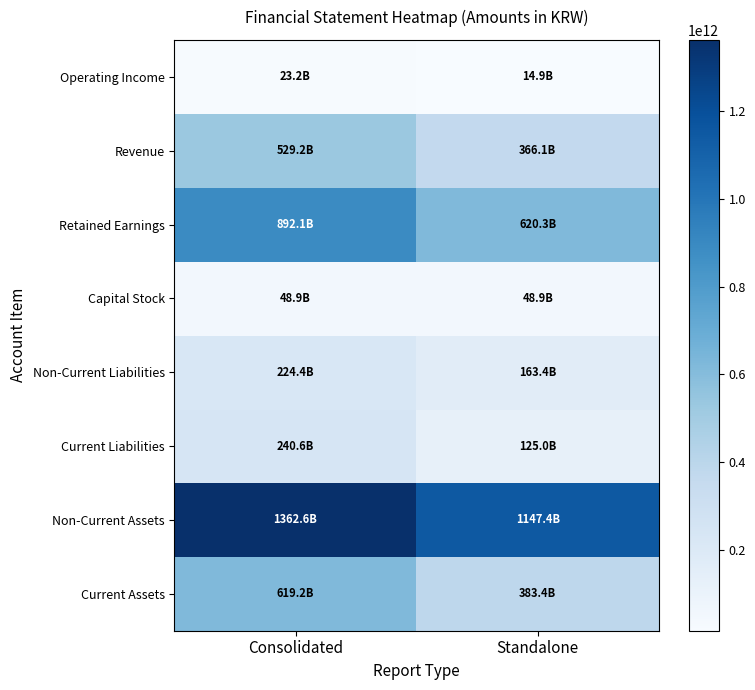

Which category has the highest value across all series?

Consolidated